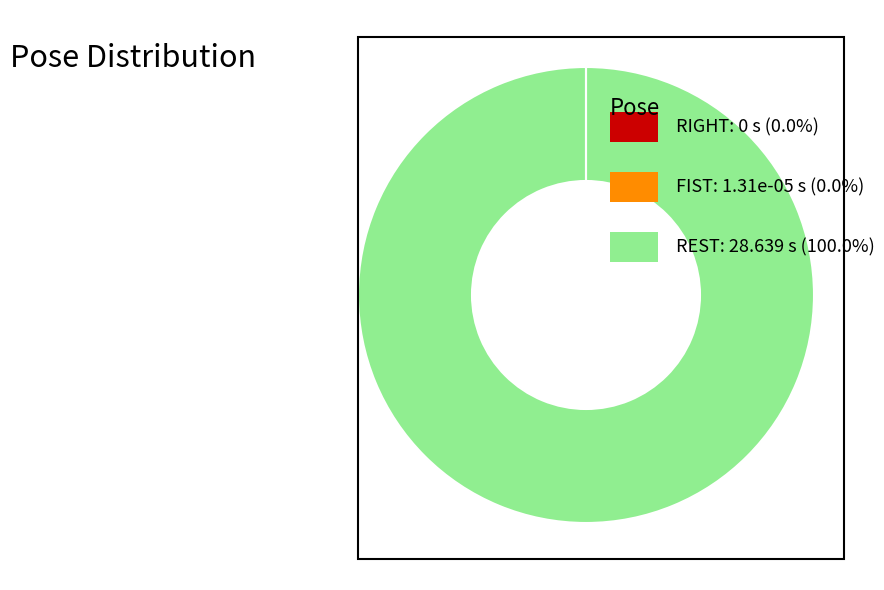

Does any single category account for the majority?

Yes